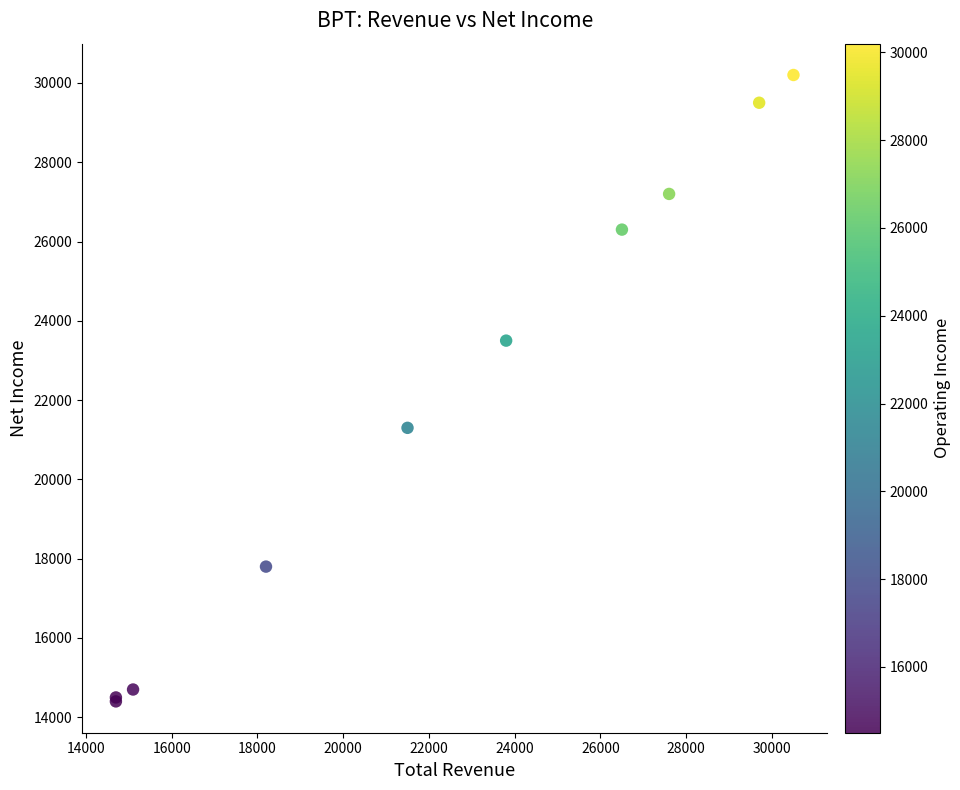

What Y value in the scatter plot is closest to 22300?

21300